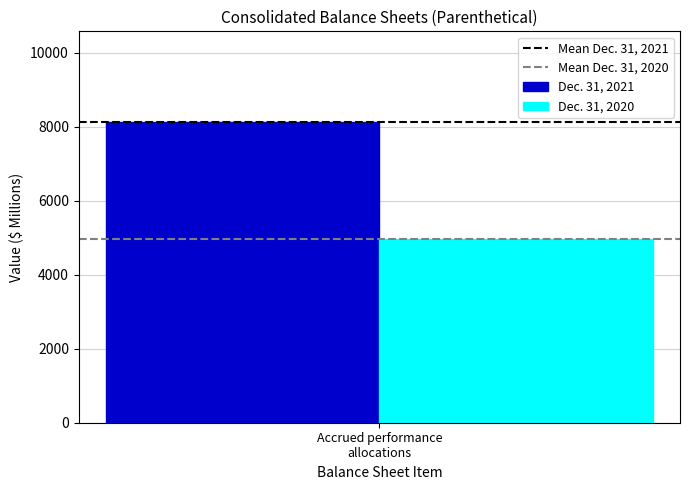

Which series has the widest spread of values?

Dec. 31, 2021